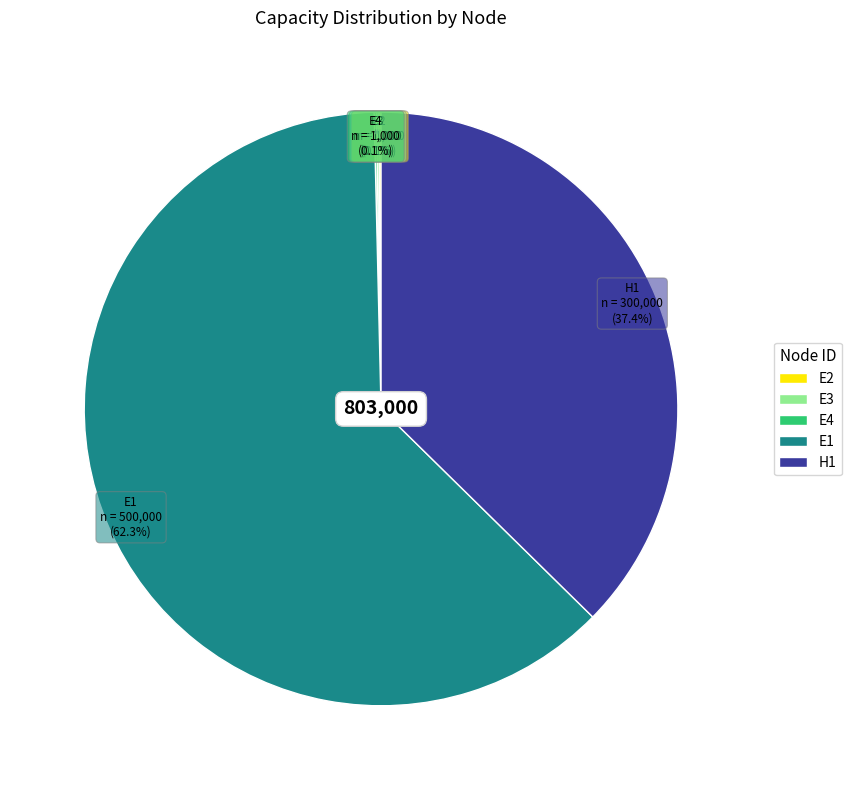

What percentage is NOT represented by E1?

37.7%